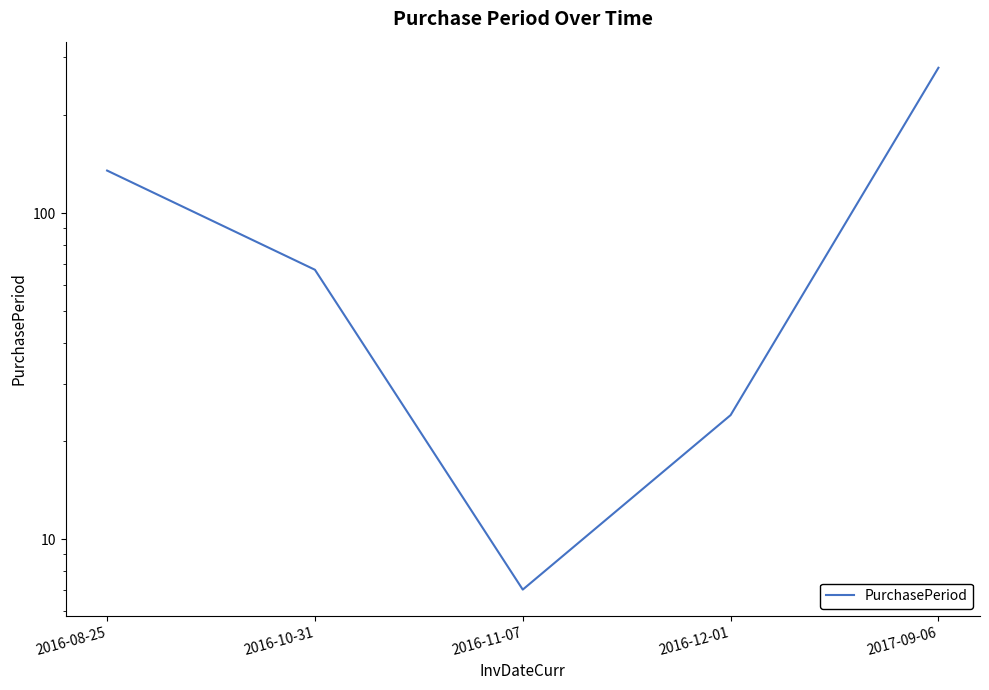

Where does the data first go above 67?

2016-08-25